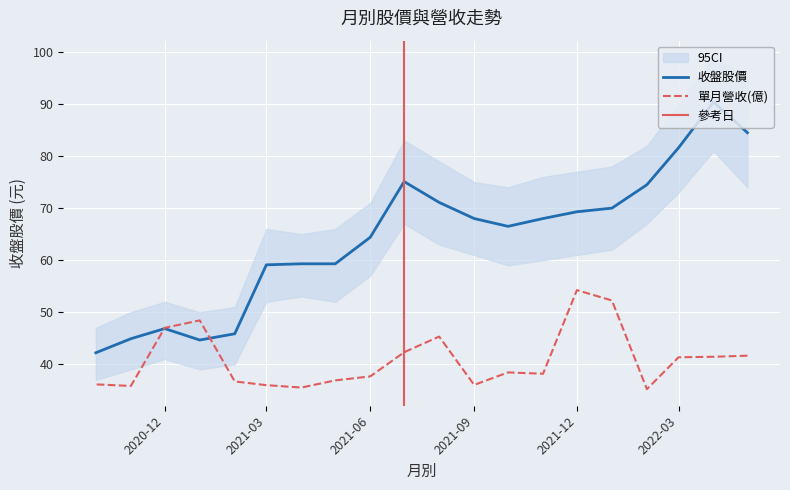

Reading left to right, transcribe all the data shown in this chart.

收盤股價: 2022-05=84.5	2022-04=90.4	2022-03=81.6	2022-02=74.5	2022-01=70.0	2021-12=69.3	2021-11=68.0	2021-10=66.5	2021-09=68.0	2021-08=71.1	2021-07=75.1	2021-06=64.4	2021-05=59.3	2021-04=59.3	2021-03=59.1	2021-02=45.9	2021-01=44.6	2020-12=46.9	2020-11=44.9	2020-10=42.2
單月營收(億): 2022-05=41.6	2022-04=41.4	2022-03=41.3	2022-02=35.2	2022-01=52.3	2021-12=54.2	2021-11=38.2	2021-10=38.4	2021-09=36.0	2021-08=45.3	2021-07=42.3	2021-06=37.7	2021-05=36.9	2021-04=35.5	2021-03=36.0	2021-02=36.7	2021-01=48.4	2020-12=47.0	2020-11=35.8	2020-10=36.1